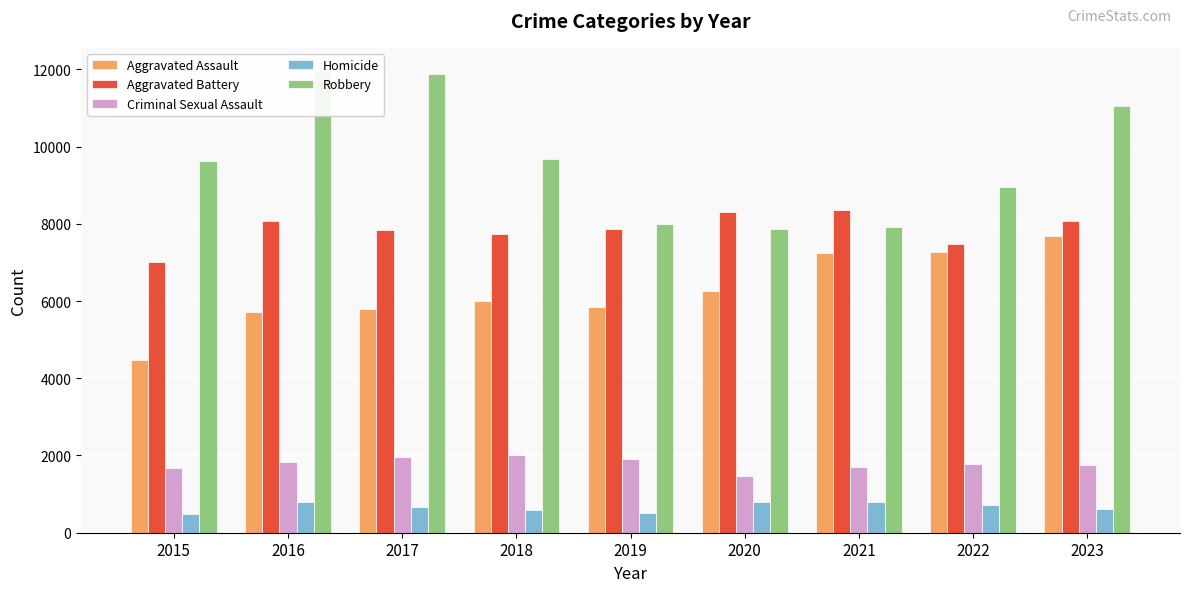

What is the difference between the highest and lowest values at 2021?

7543